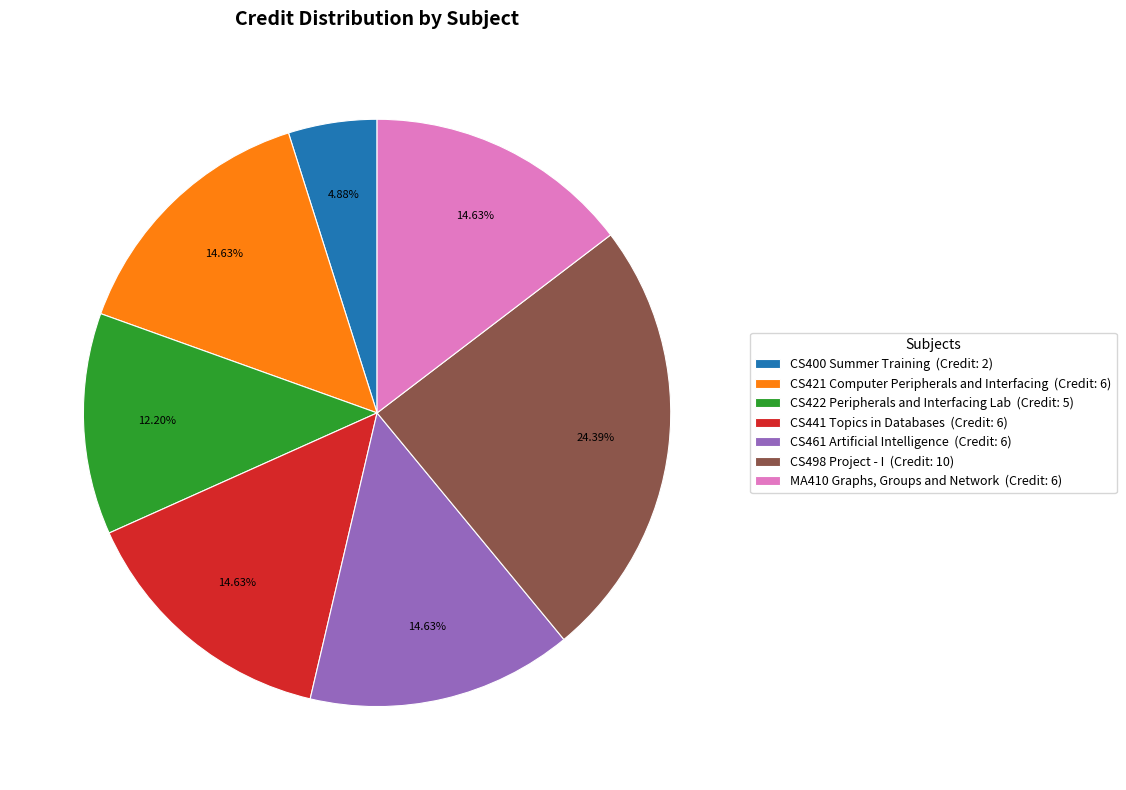

Count the number of slices in the pie.

7